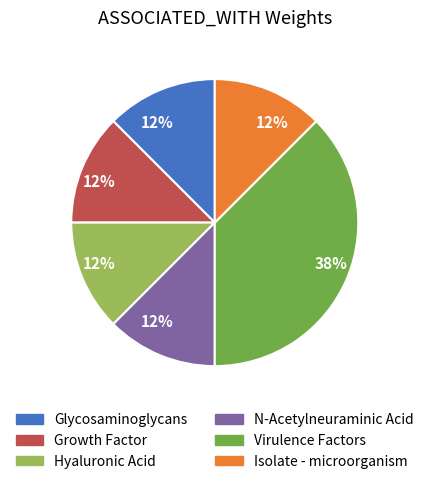

Is there any slice that represents more than half of the pie?

No